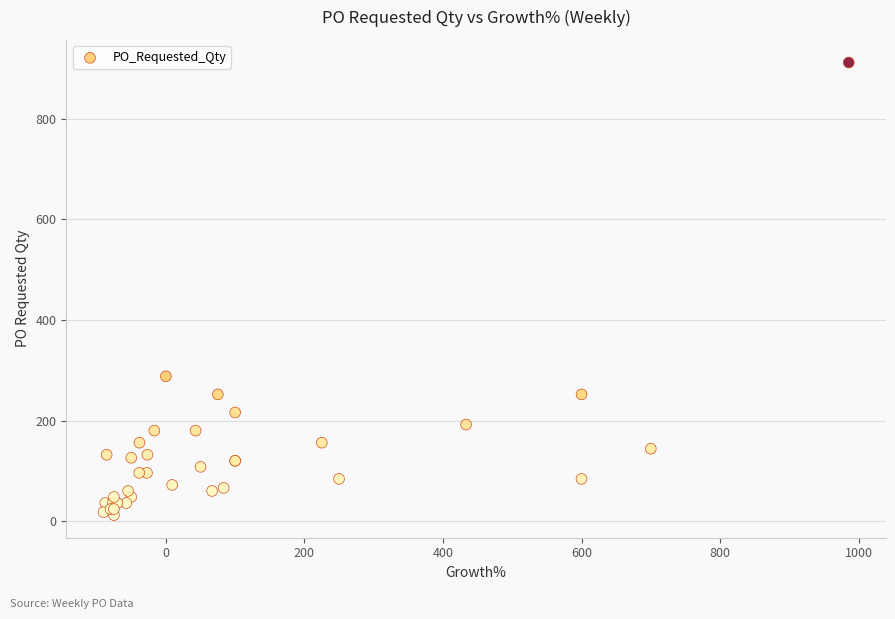

What Y value in the scatter plot is closest to 462?

288